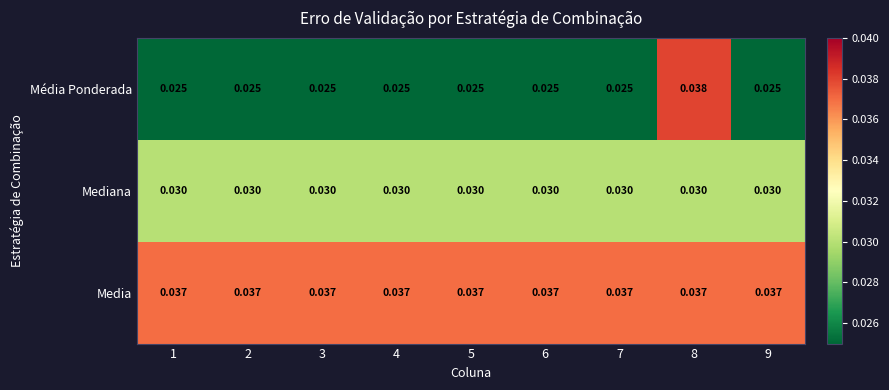

Is the value of Media at 5 greater than the value of Mediana at 1?

Yes